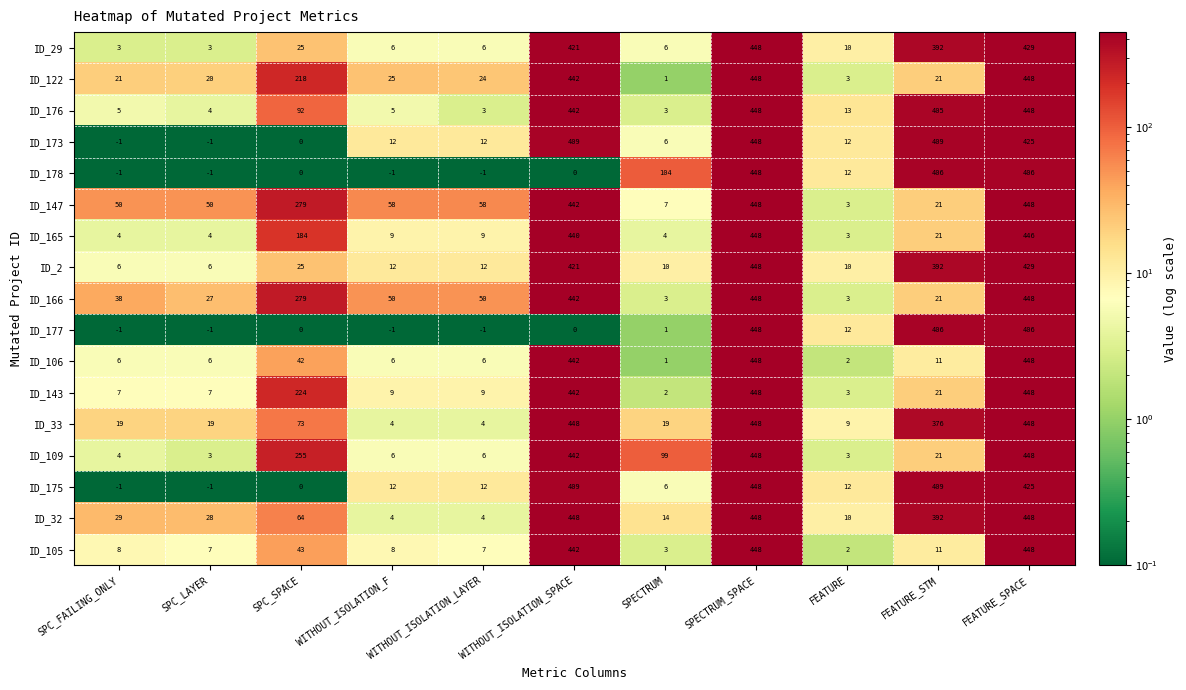

What is the maximum value shown in the chart?

448